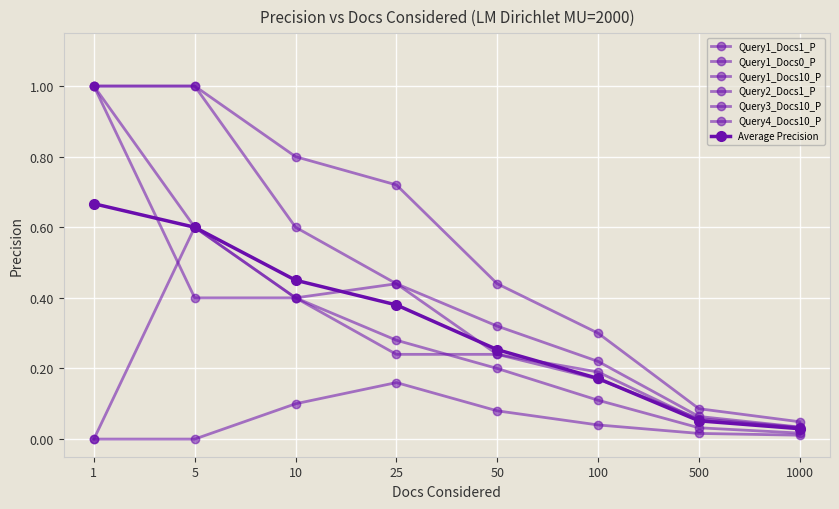

How many lines are shown in the chart?

7